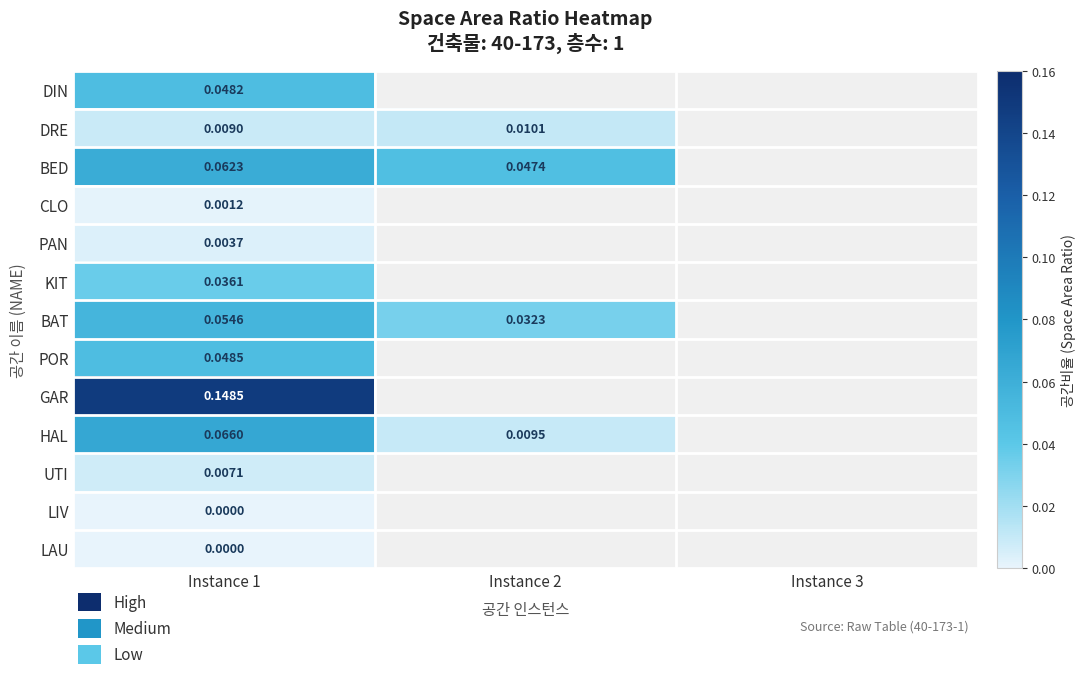

At which category is the sum across all series the highest?

Instance 1